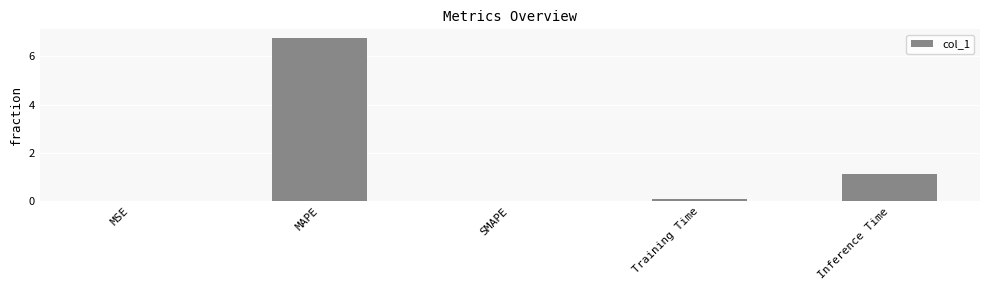

At which label is the value closest to 3?

Inference Time